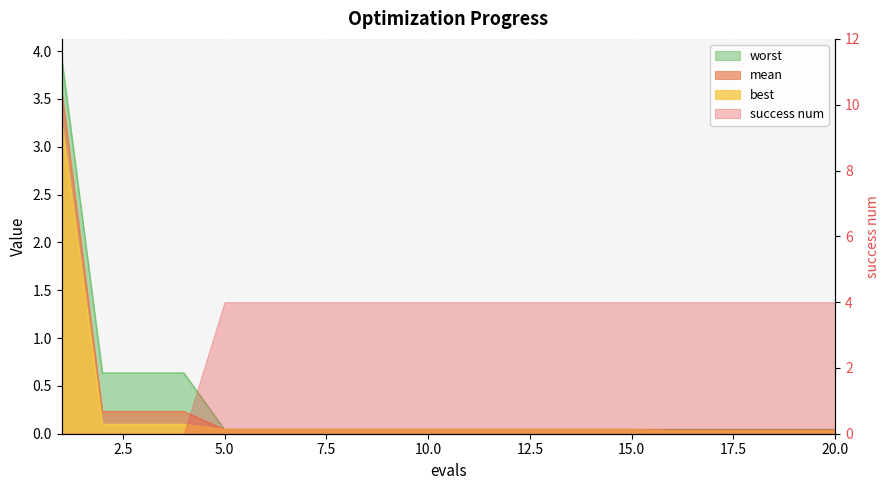

At which category is the sum across all series the highest?

1